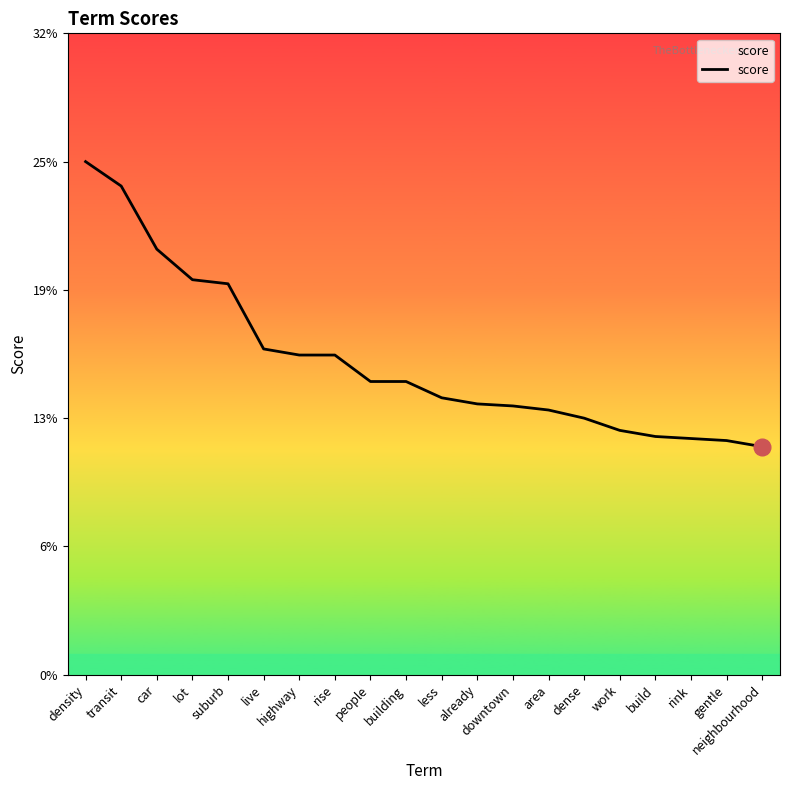

Reading left to right, list all the values displayed in this chart.

density=0.3	transit=0.2	car=0.2	lot=0.2	suburb=0.2	live=0.2	highway=0.2	rise=0.2	people=0.1	building=0.1	less=0.1	already=0.1	downtown=0.1	area=0.1	dense=0.1	work=0.1	build=0.1	rink=0.1	gentle=0.1	neighbourhood=0.1